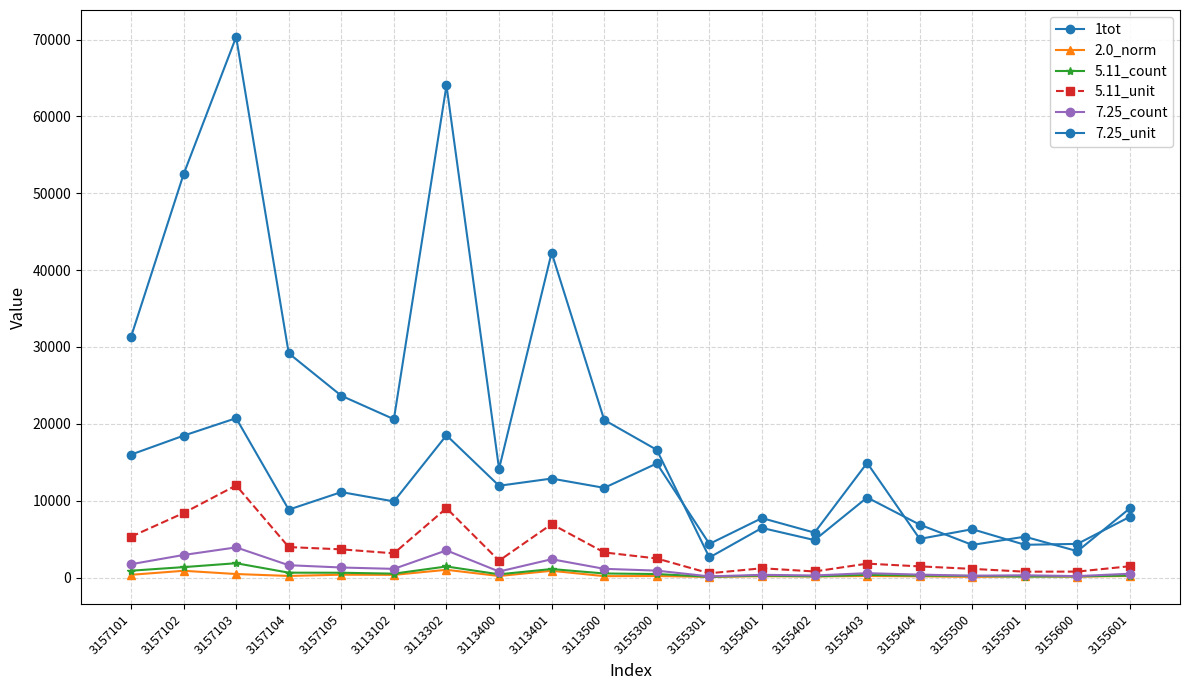

How many distinct data groups are displayed?

6